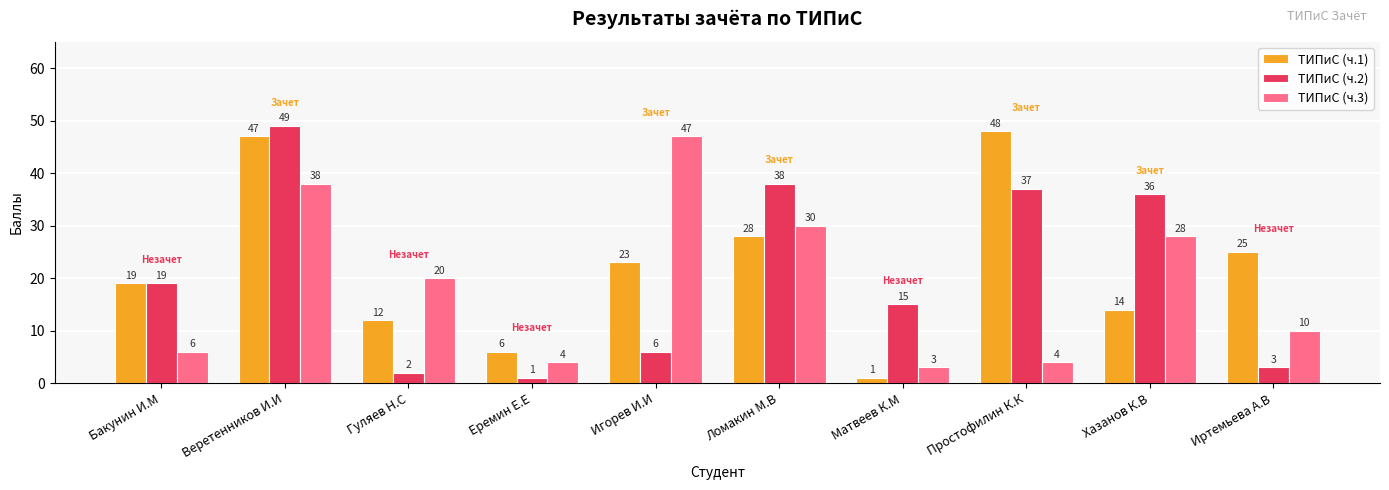

Rank the series at Еремин Е.Е from highest to lowest value.

ТИПиС (ч.1), ТИПиС (ч.3), ТИПиС (ч.2)